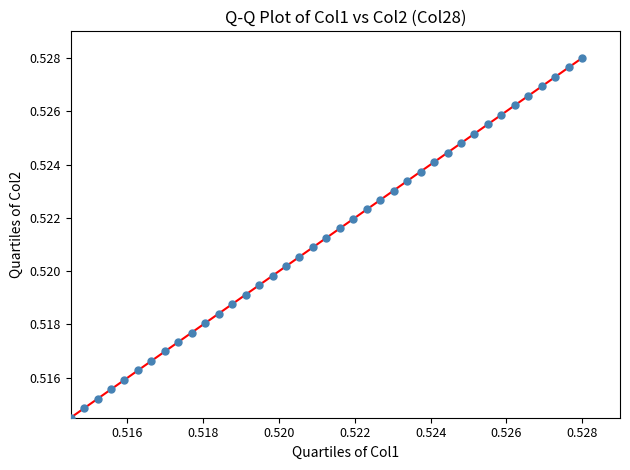

How many data points are displayed?

39